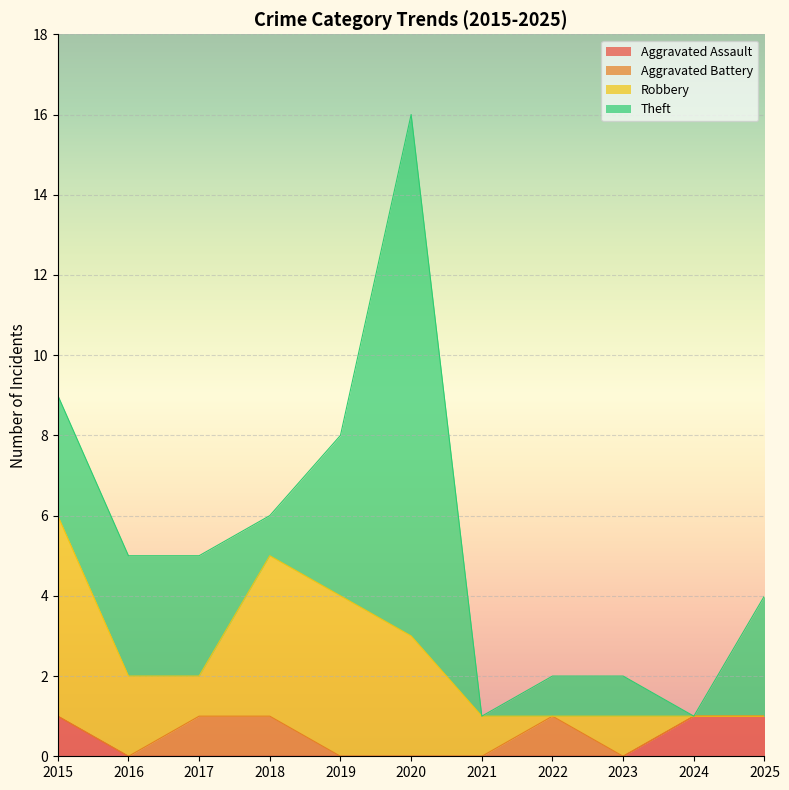

True or false: Total has a value of 1 at 2022.

False